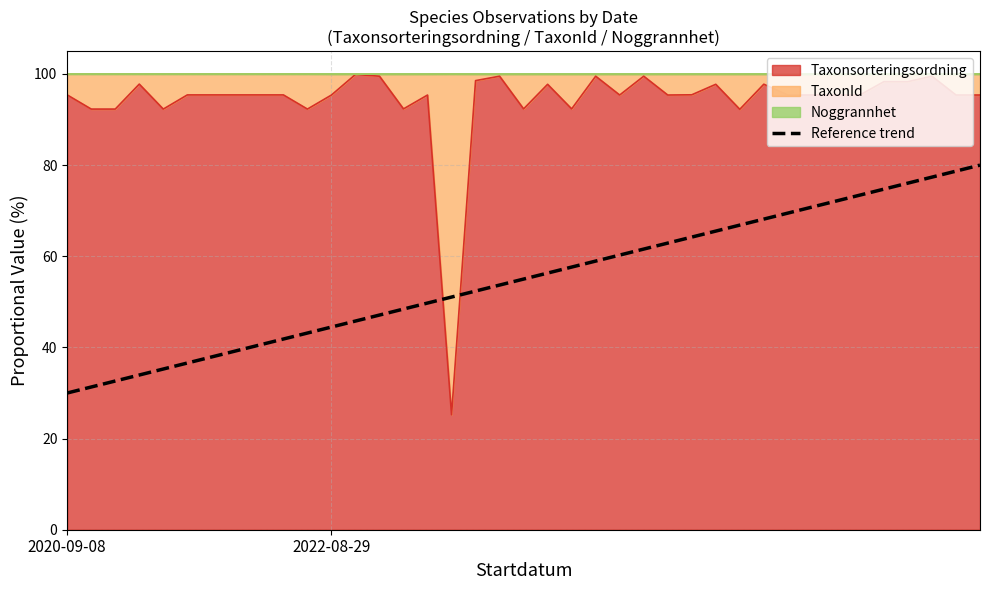

Does the chart display data point markers on the line(s)?

No